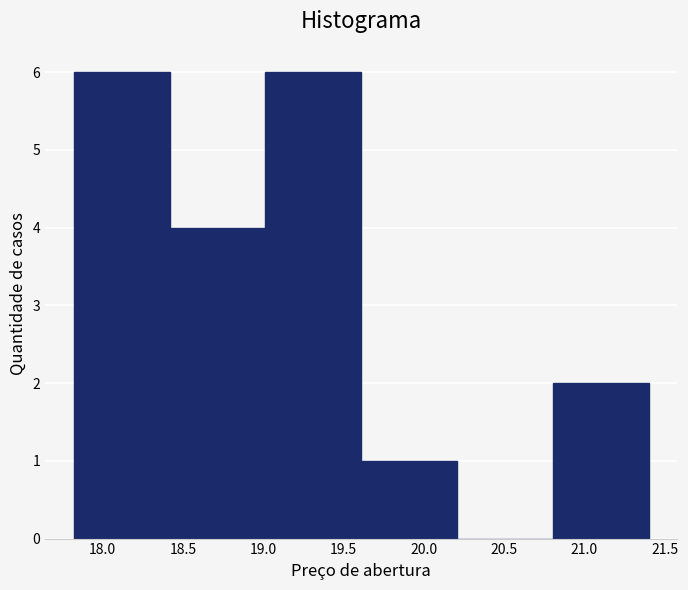

Reading left to right, list every bar in this chart as the range it spans on the x-axis followed by its height. Neither the bar edges nor the heights are printed on the chart, so give them approximately, as read against the axes.

17.8 to 18.4: 6
18.4 to 19.0: 4
19.0 to 19.6: 6
19.6 to 20.2: 1
20.2 to 20.8: 0
20.8 to 21.4: 2